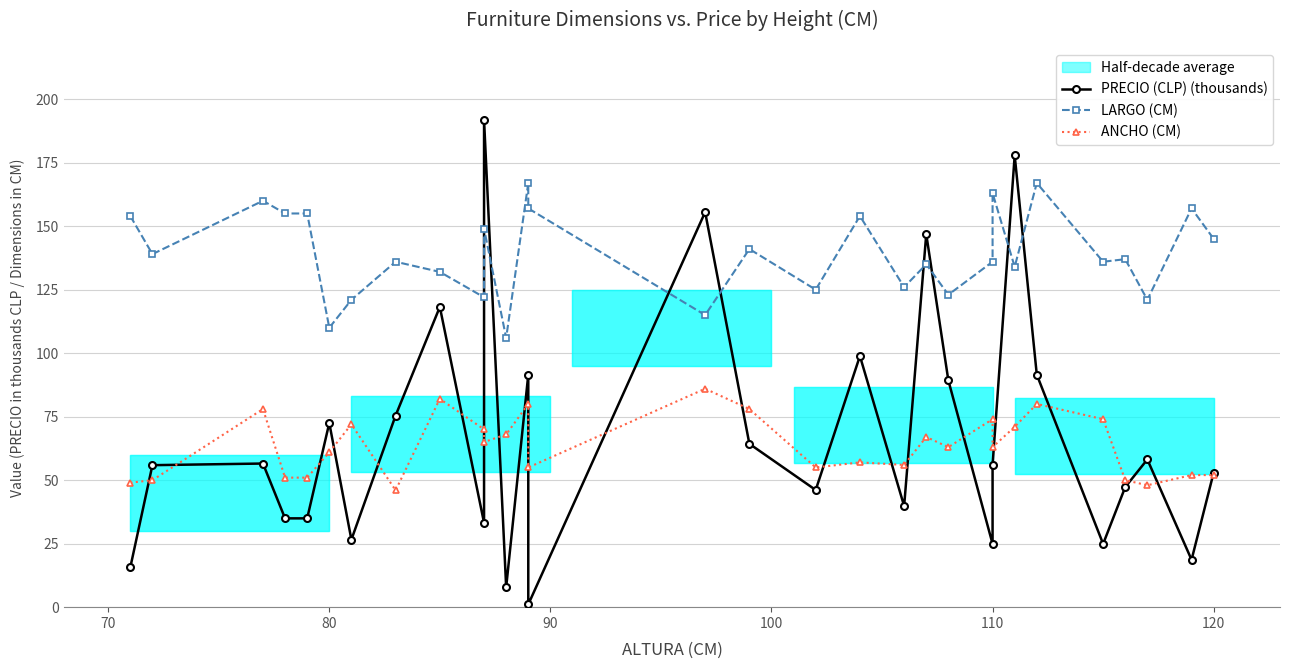

How many lines are shown in the chart?

3